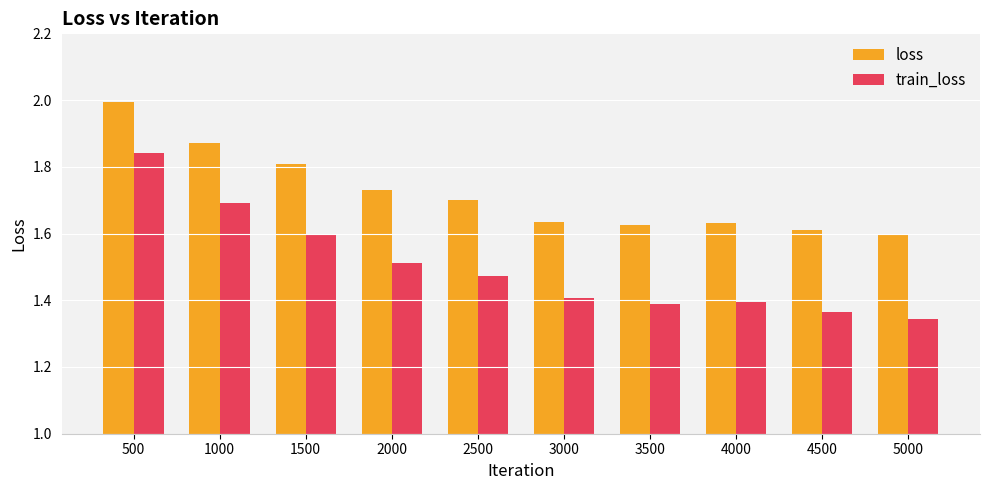

What is the sum of all loss values?

17.2